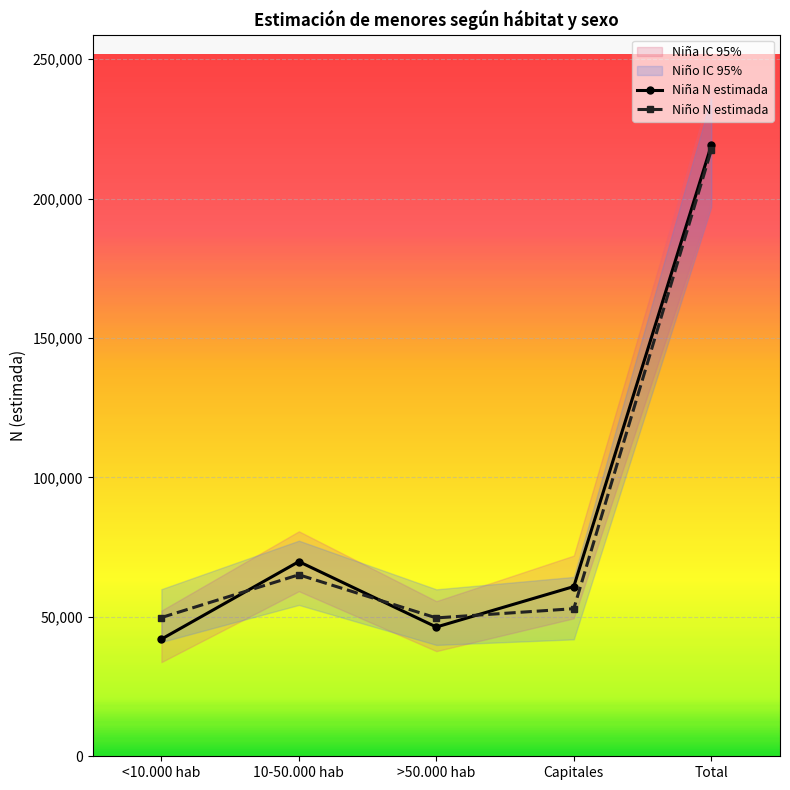

What is the label of the 2nd point from the right?

Capitales